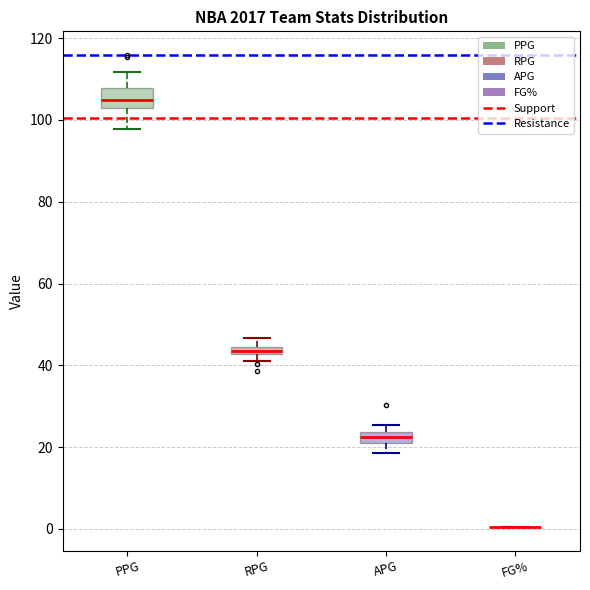

Which box is the tallest, from its lower edge to its upper edge?

PPG